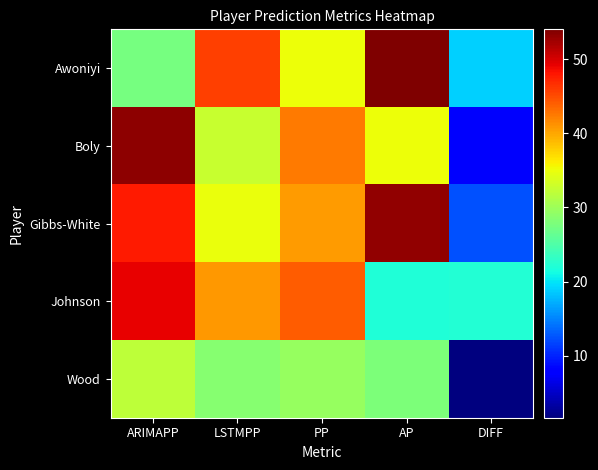

Which has a higher value, LSTMPP or AP?

AP